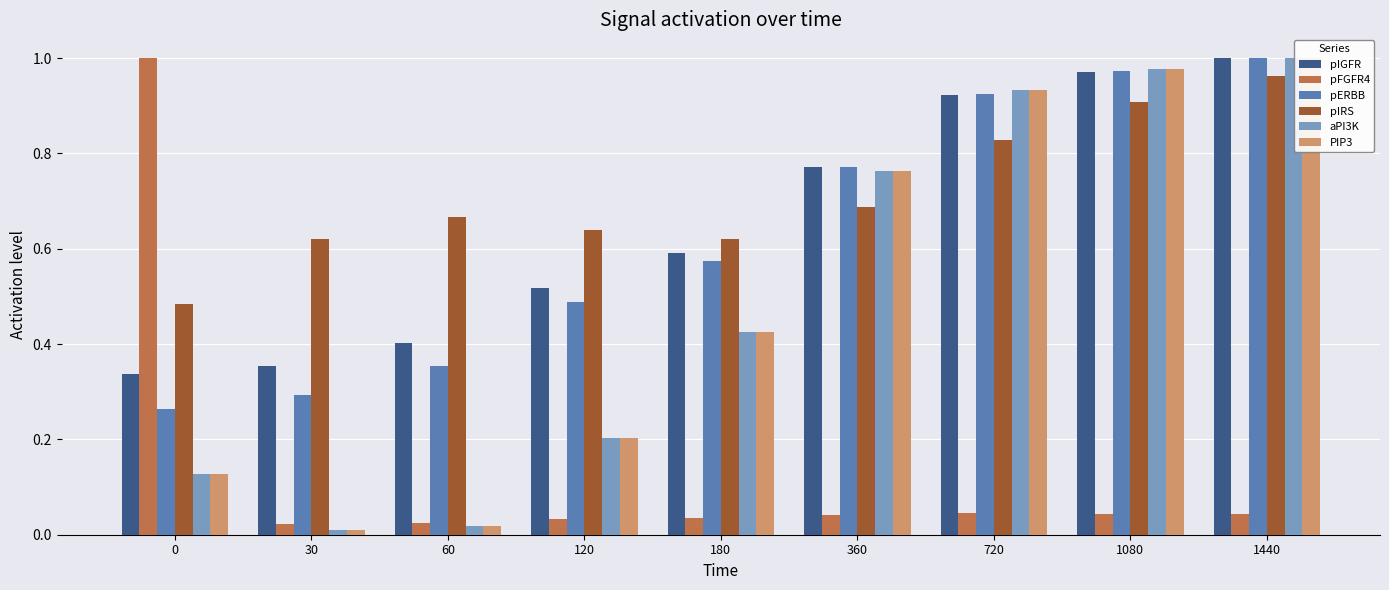

Does the chart contain any negative values?

No